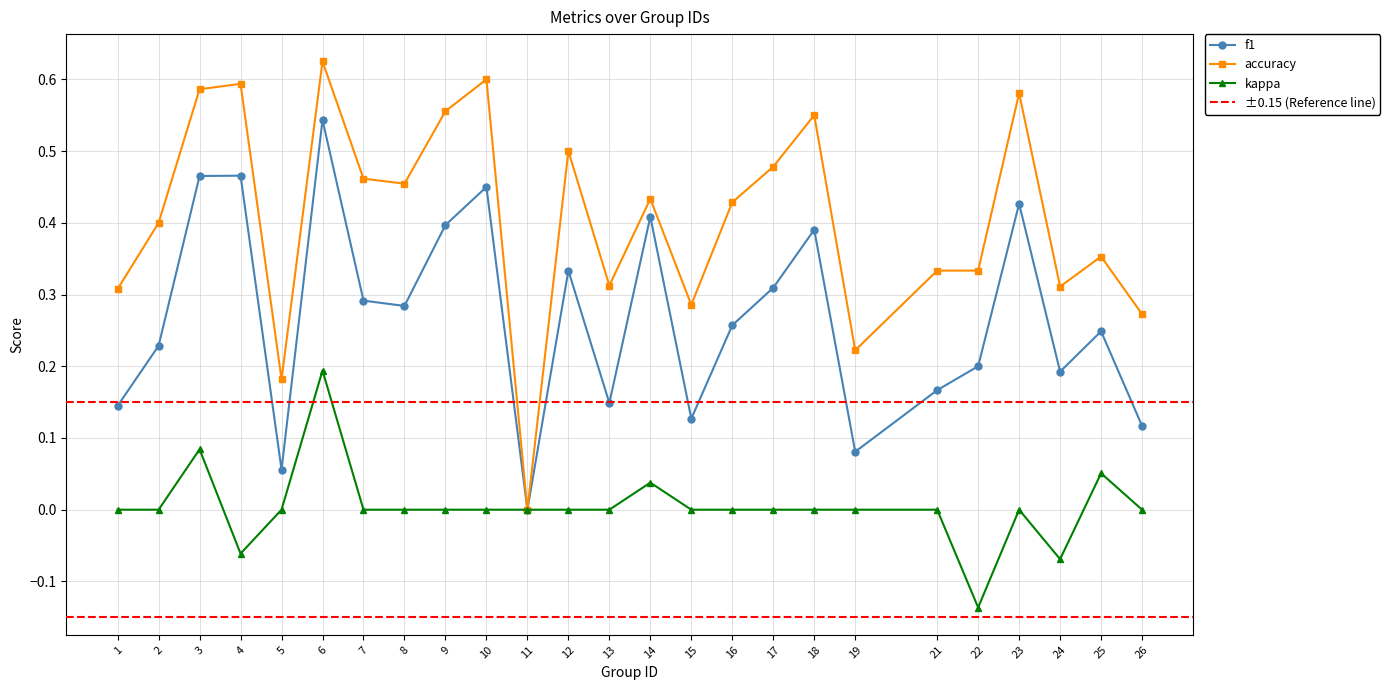

What is the difference between the maximum and second lowest values in the f1 series?

0.5